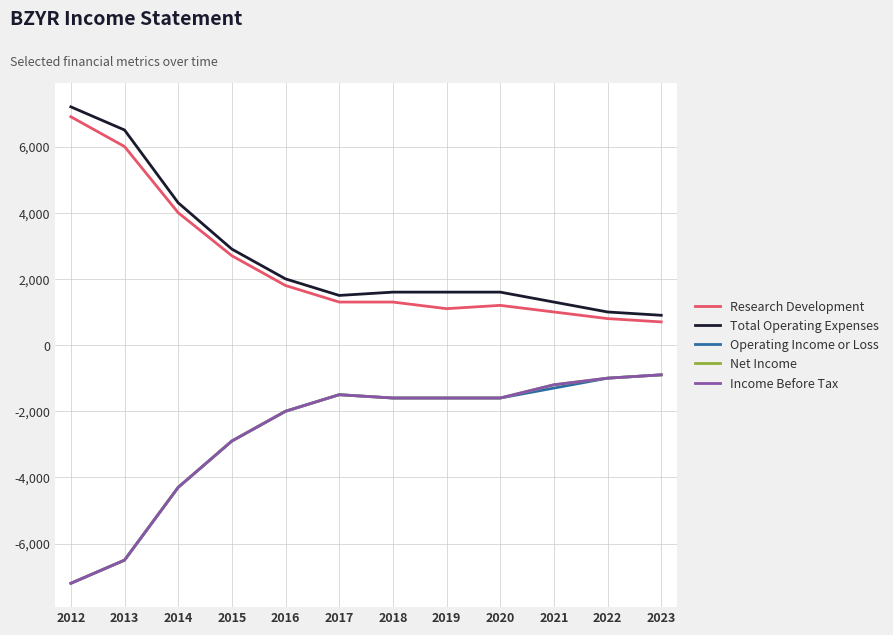

Is it true that Net Income equals -2808 at 2018?

False